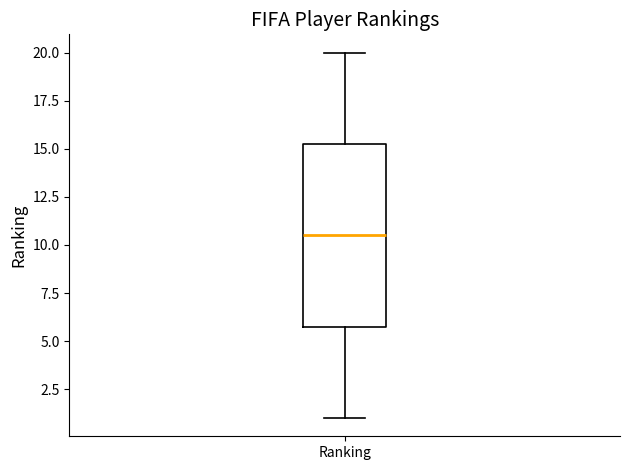

Transcribe this box plot: give where the median line is, the range the box spans, and where the two whiskers end, as read against the y-axis. The values are not printed on the chart, so give them approximately, as read against the axis.

median 10.5, box 6.0 to 15.5, whiskers 1.0 to 20.0